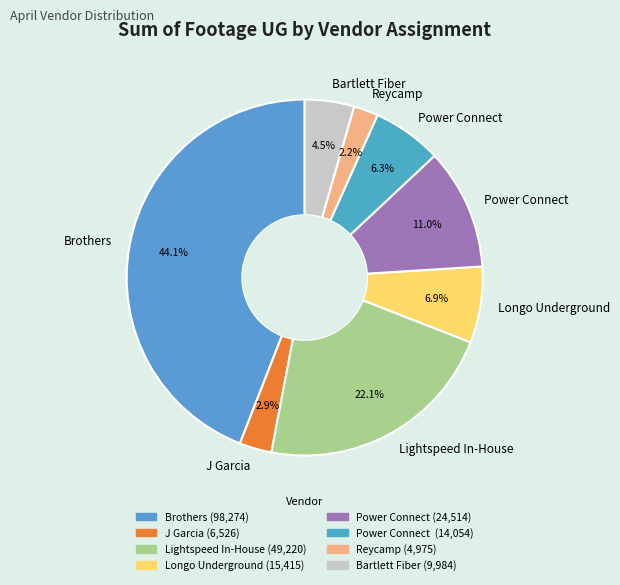

Rank the categories by value from highest to lowest.

Brothers, Lightspeed In-House, Power Connect, Longo Underground, Power Connect , Bartlett Fiber, J Garcia, Reycamp